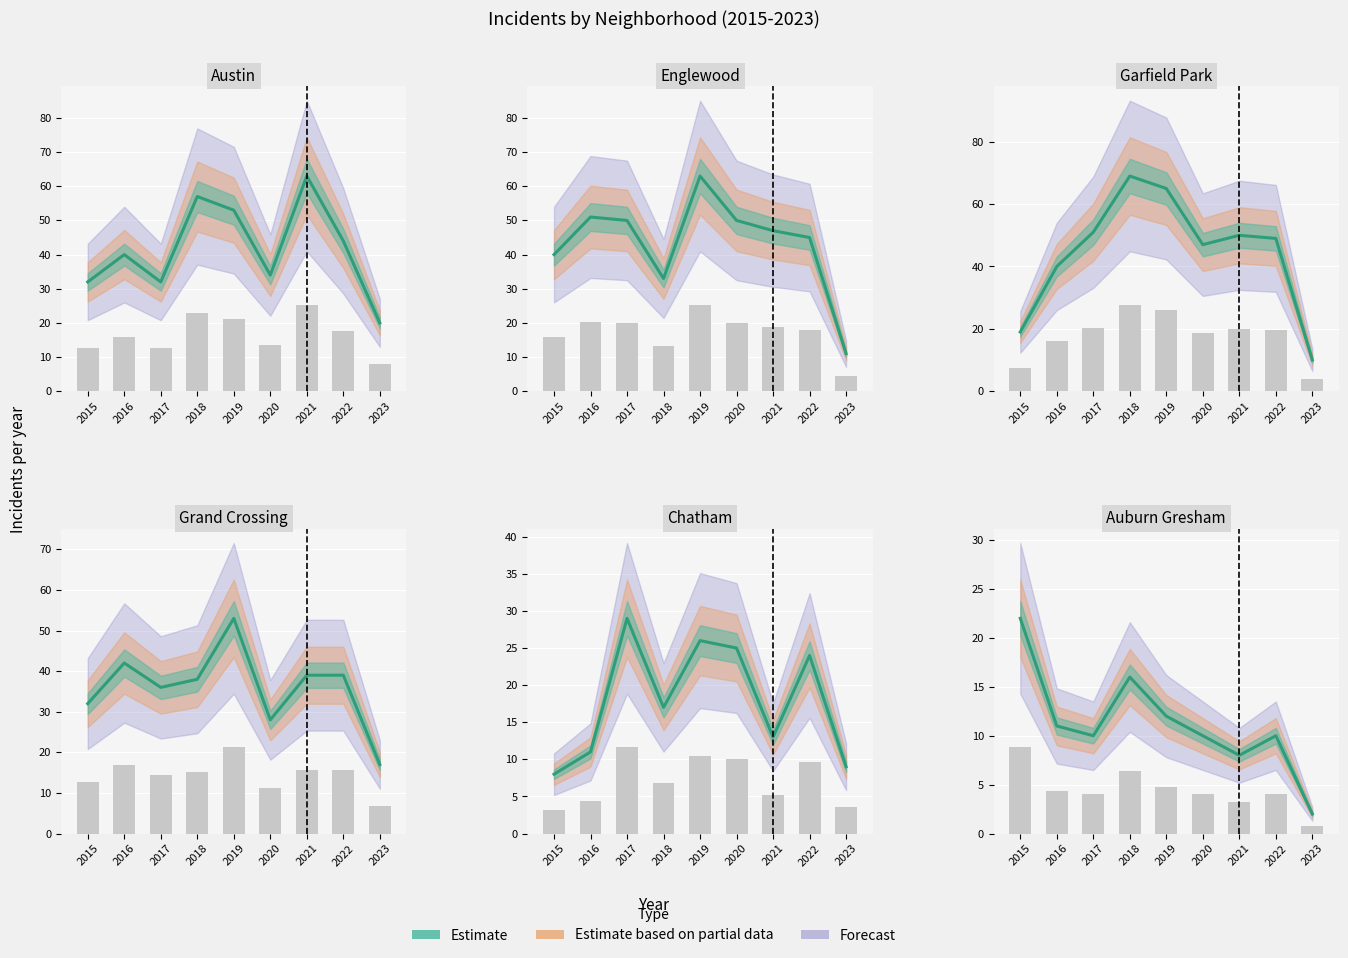

Reading left to right, extract all data points from this chart.

2015=22	2016=11	2017=10	2018=16	2019=12	2020=10	2021=8	2022=10	2023=2